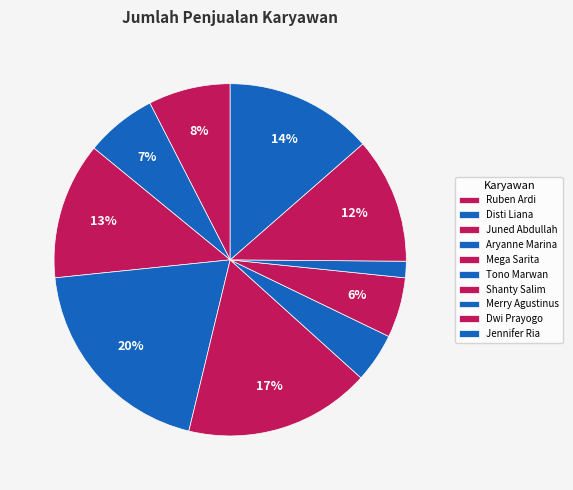

True or false: Merry Agustinus accounts for 14% of the total.

False